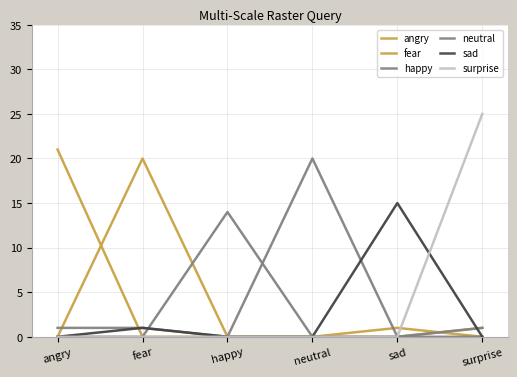

What is the difference between the maximum and minimum values in the angry series?

21